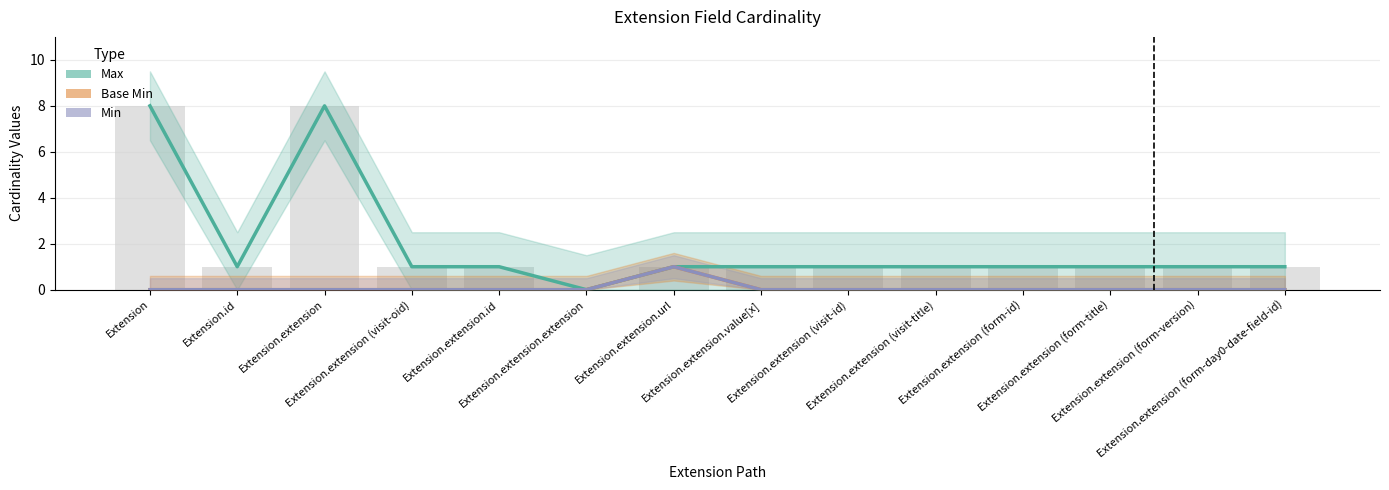

True or false: Min has a value of 0 at Extension.extension (visit-id).

True